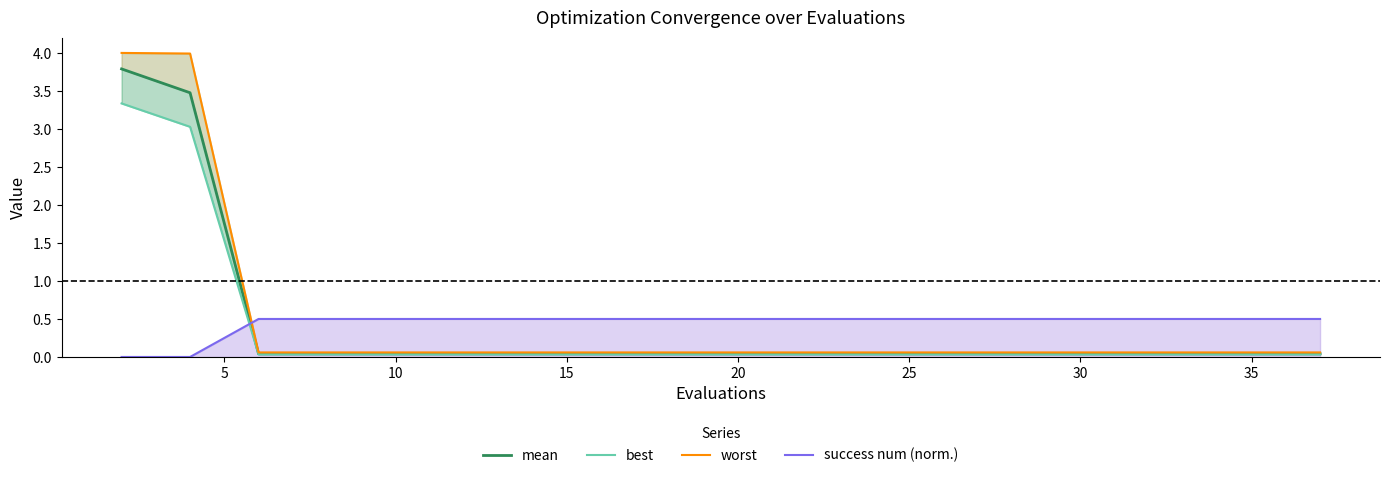

Reading left to right, transcribe all the data shown in this chart.

mean: 3.8	3.5	0.0	0.0	0.0	0.0	0.0	0.0	0.0	0.0	0.0	0.0	0.0	0.0	0.0	0.0	0.0	0.0	0.0	0.0
best: 3.3	3.0	0.0	0.0	0.0	0.0	0.0	0.0	0.0	0.0	0.0	0.0	0.0	0.0	0.0	0.0	0.0	0.0	0.0	0.0
worst: 4.0	4.0	0.1	0.1	0.1	0.1	0.1	0.1	0.1	0.1	0.1	0.1	0.1	0.1	0.1	0.1	0.1	0.1	0.1	0.1
success num (norm.): 0.0	0.0	0.5	0.5	0.5	0.5	0.5	0.5	0.5	0.5	0.5	0.5	0.5	0.5	0.5	0.5	0.5	0.5	0.5	0.5